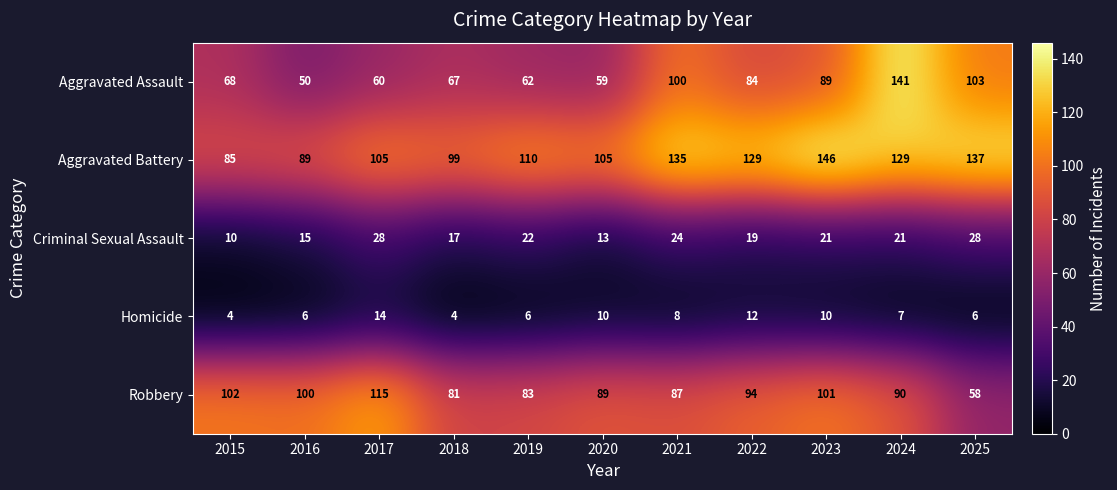

At which label does Homicide reach its peak?

2017